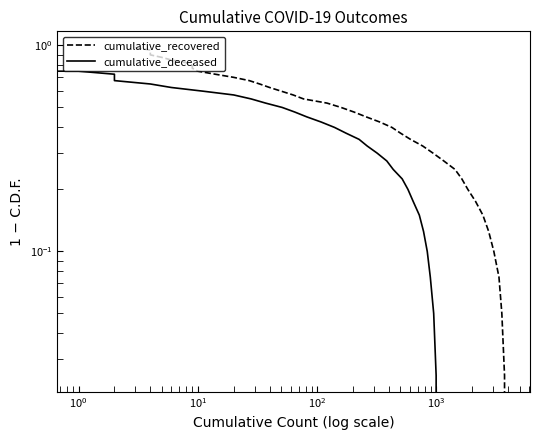

What are all the series names shown in the legend?

cumulative_recovered, cumulative_deceased